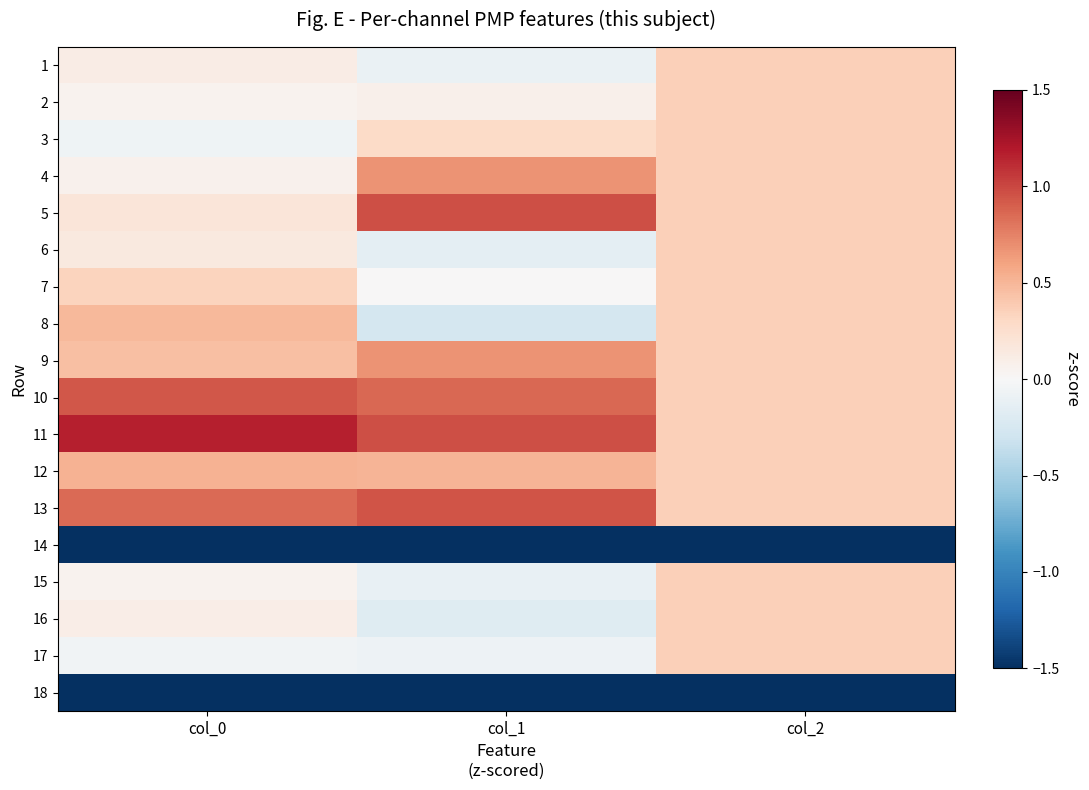

At which category does the chart reach its peak across all series?

col_0